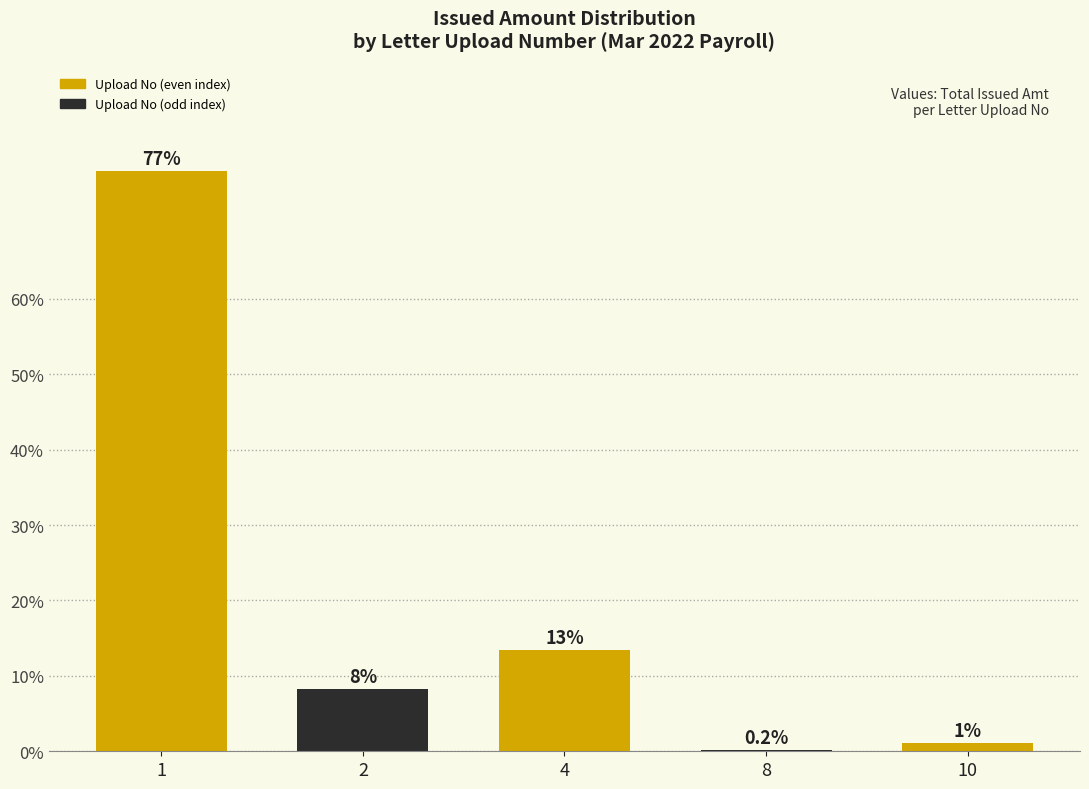

What is the change in value from 4 to 8?

-13.3